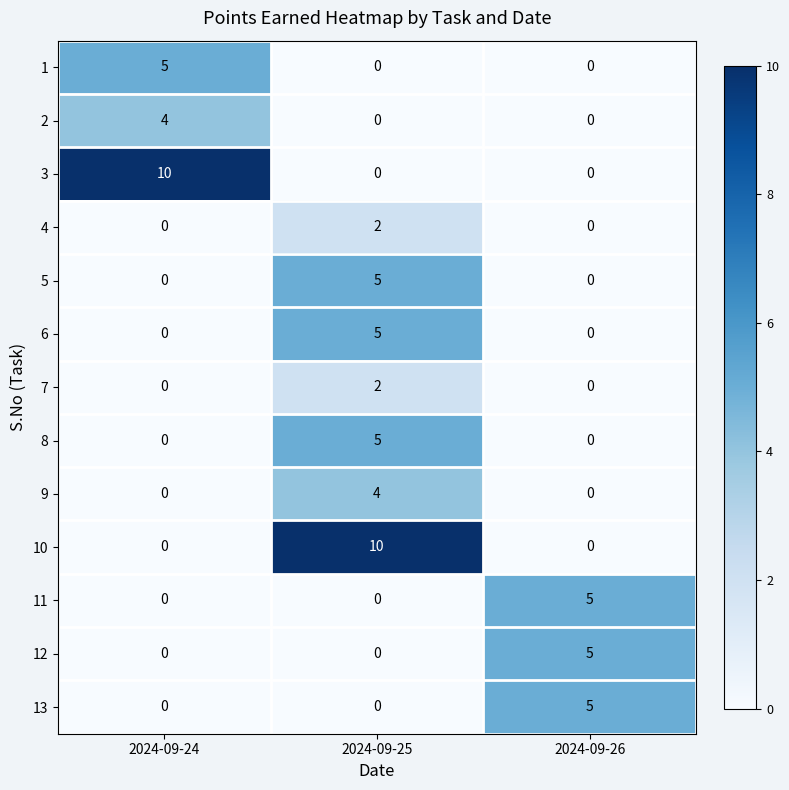

What is the spread (max minus min) of values at 2024-09-25?

10